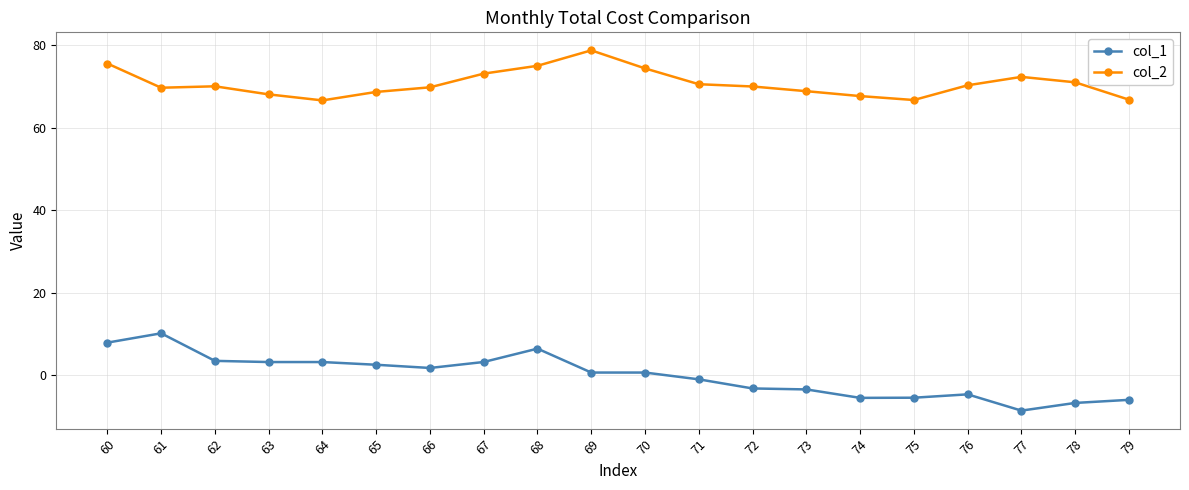

True or false: col_2 and col_1 intersect in this chart.

False